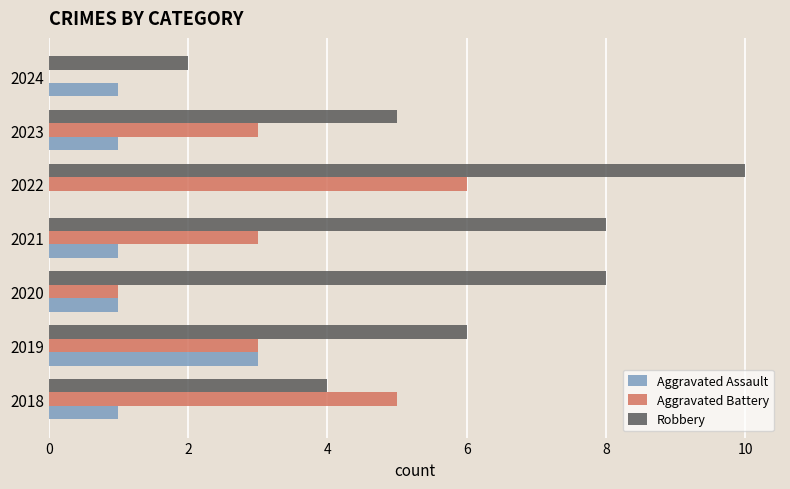

Between 2020 and 2024, which series saw the biggest shift?

Robbery